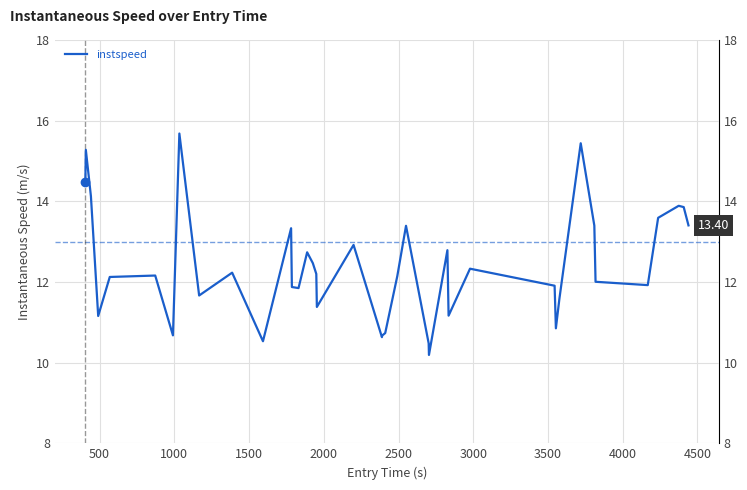

Does the chart display data point markers on the line(s)?

No